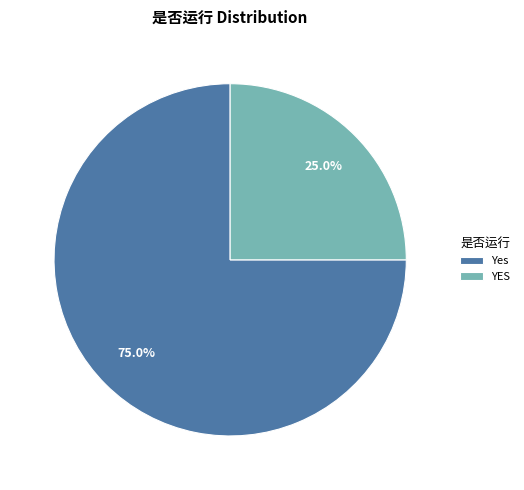

How many segments does this pie chart have?

2